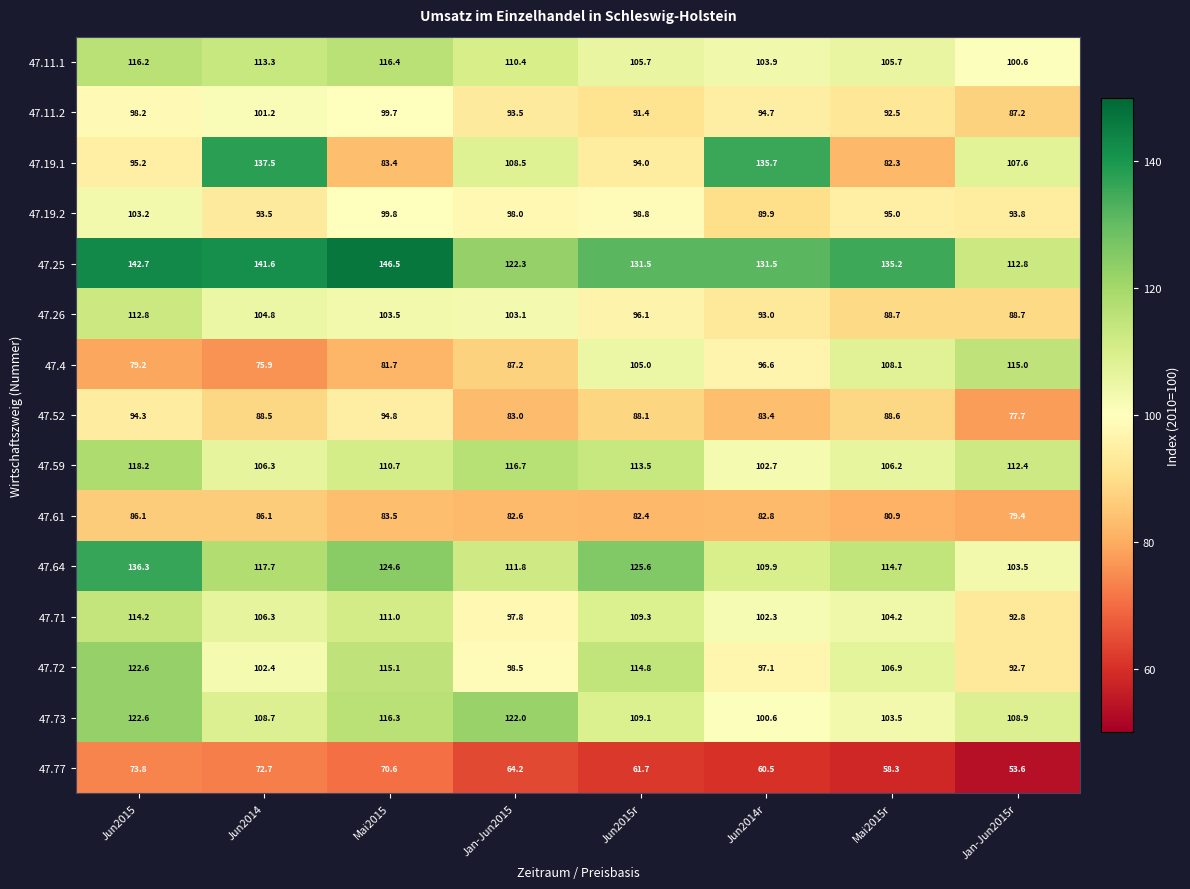

Is it true that 47.26 equals 42.6 at Jun2014?

False